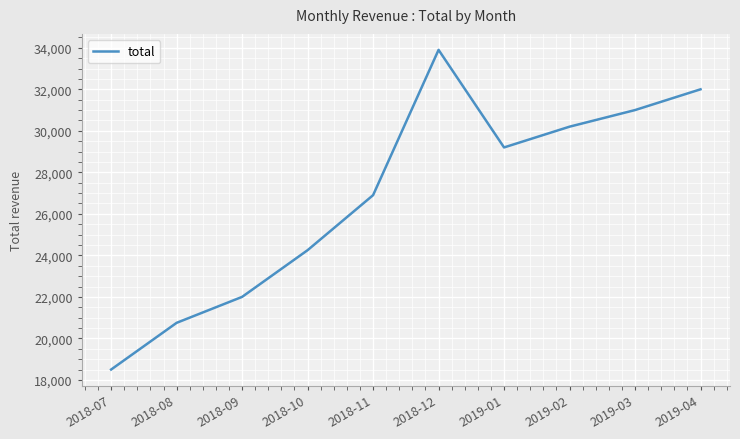

Where does the data first go above 29200?

2018-12